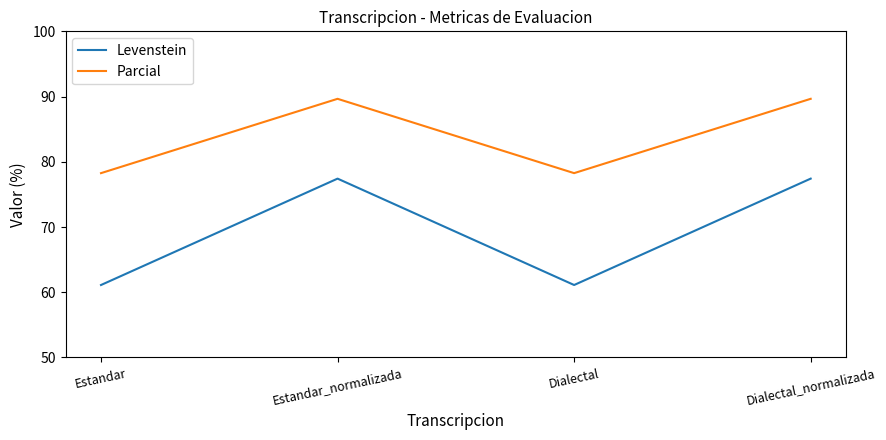

What are all the series names shown in the legend?

Levenstein, Parcial